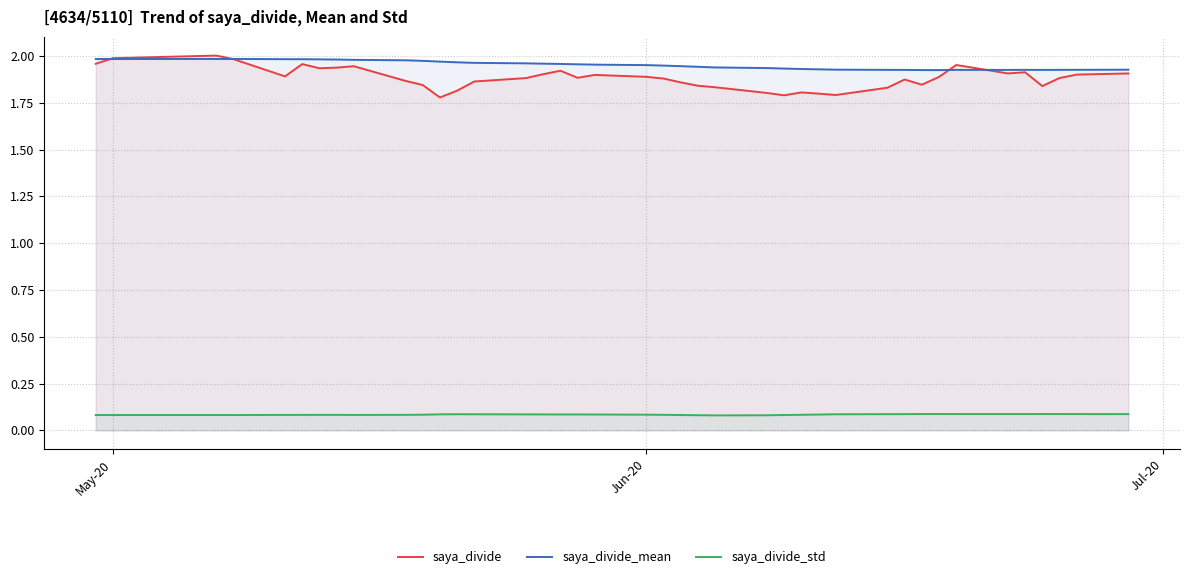

True or false: saya_divide and saya_divide_std cross at least once.

False